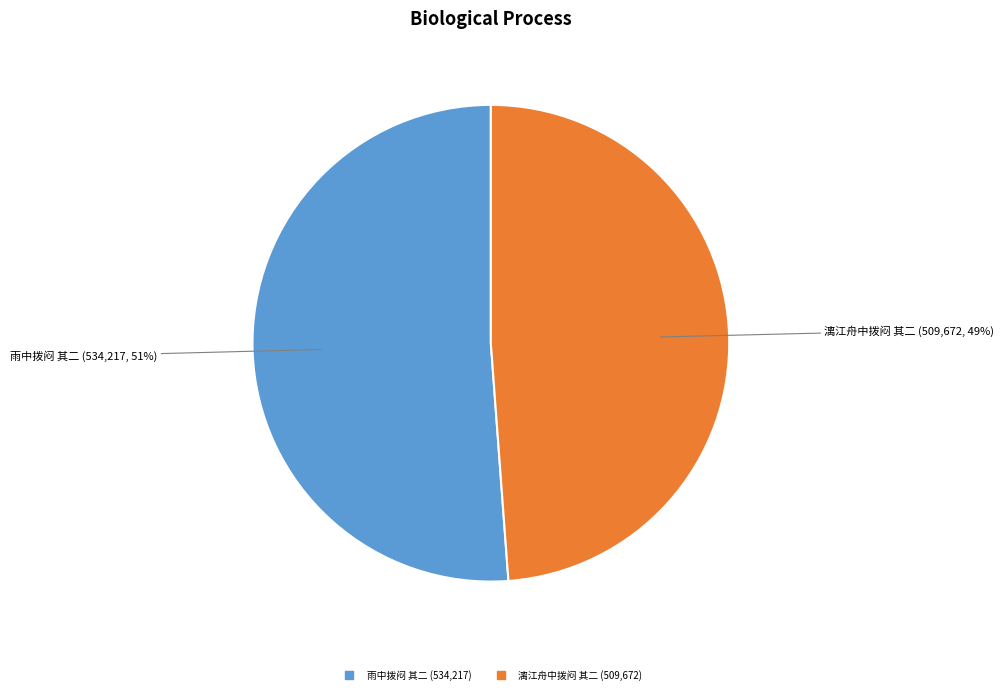

Between 漓江舟中拨闷 其二 and 雨中拨闷 其二, which is larger?

雨中拨闷 其二